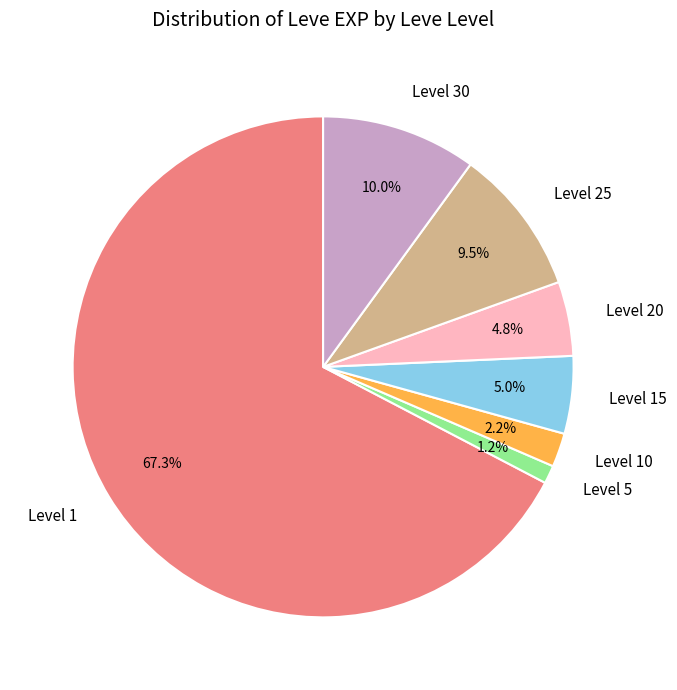

How many segments does this pie chart have?

7